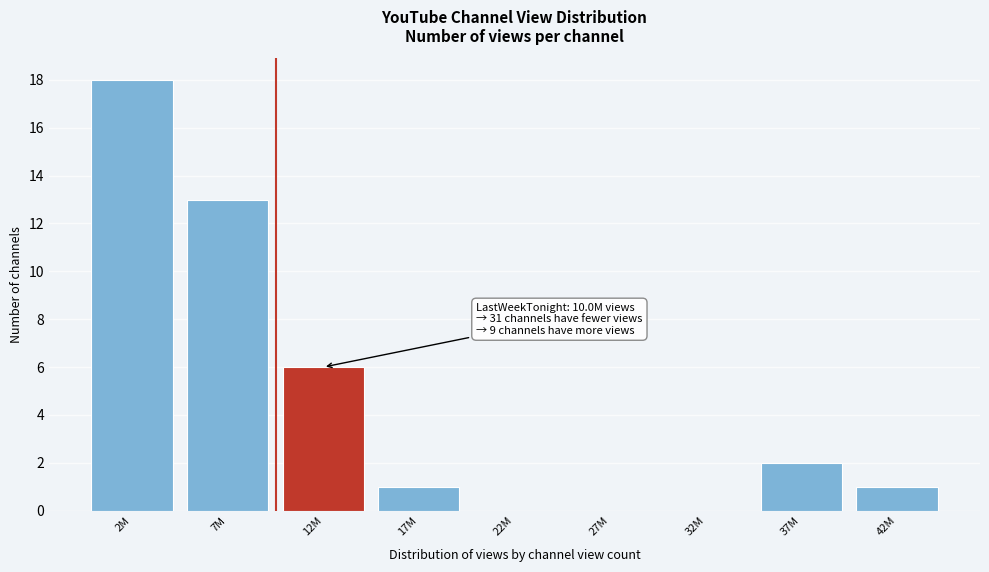

Reading left to right, transcribe all the data shown in this chart.

2M=18	7M=13	12M=6	17M=1	22M=0	27M=0	32M=0	37M=2	42M=1